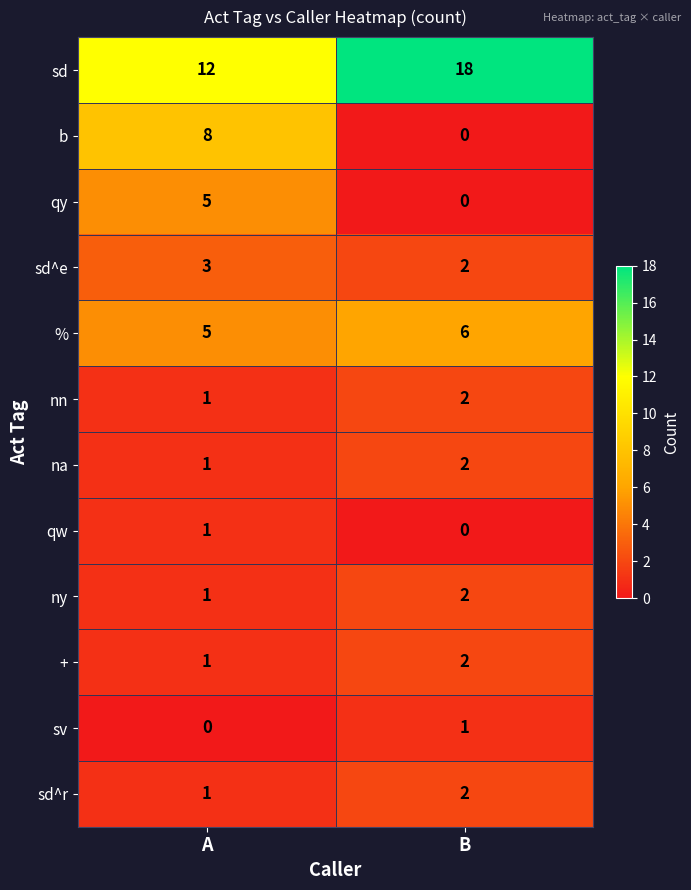

What is the difference between the maximum and minimum values in the sd series?

6